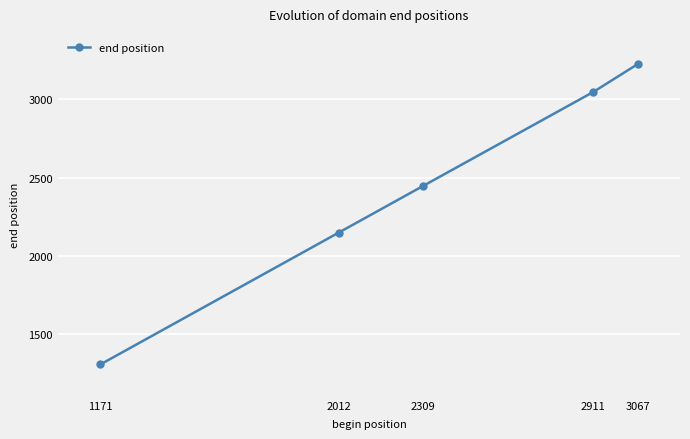

Which category has the highest value across all series?

3067